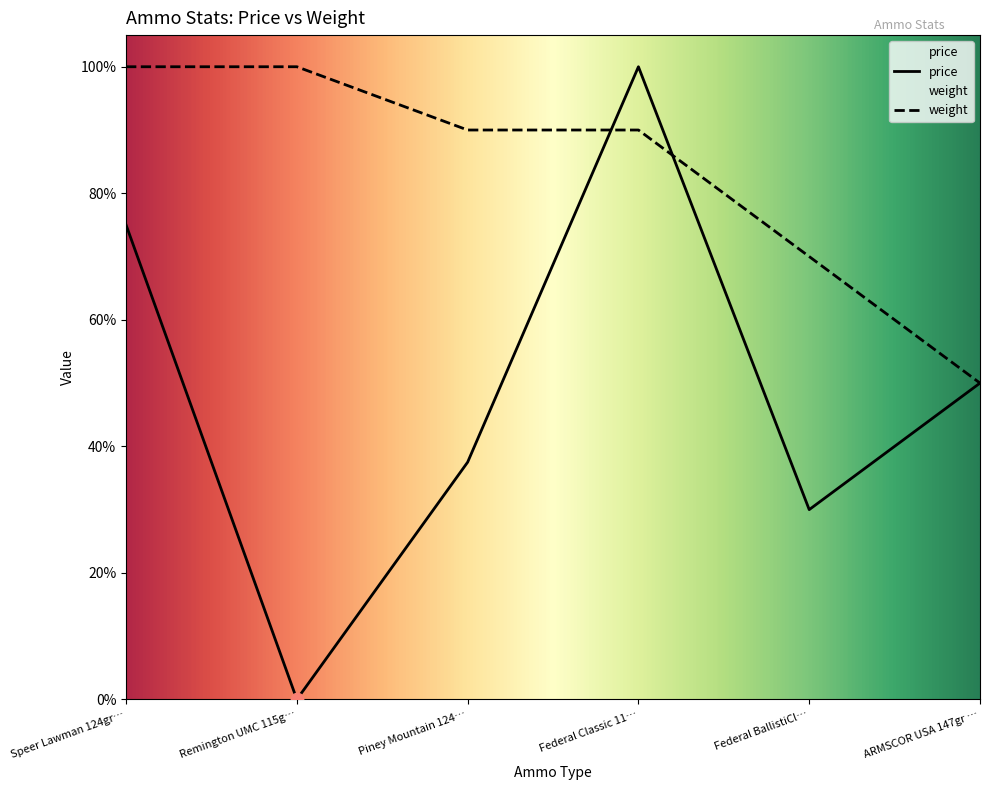

Which series has the largest Y range (max minus min)?

price